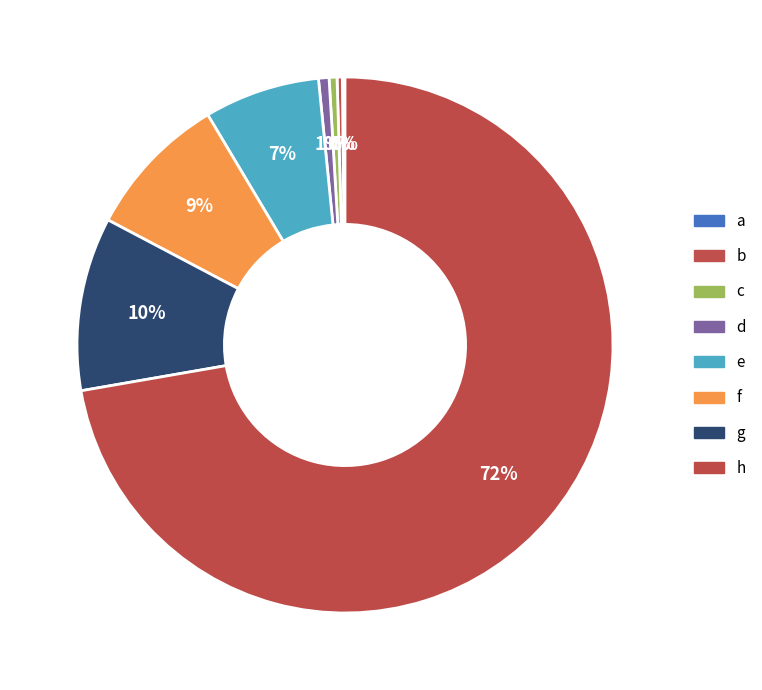

How many slices are in this pie chart?

8